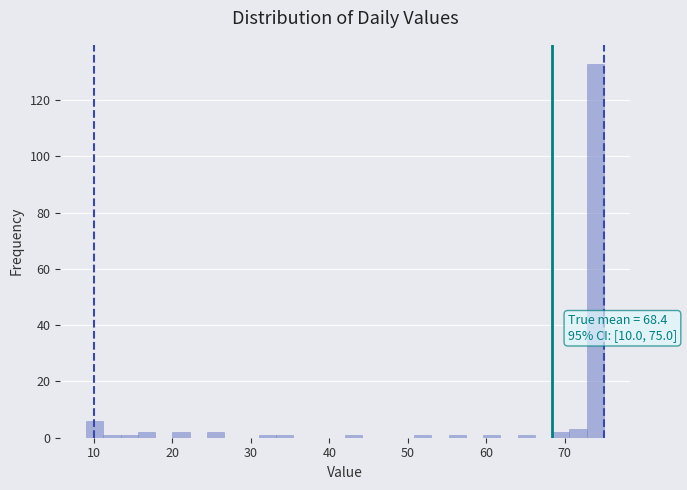

Around what value on the x-axis is the tallest bar? Give the approximate position of its centre, as read against the axis.

74